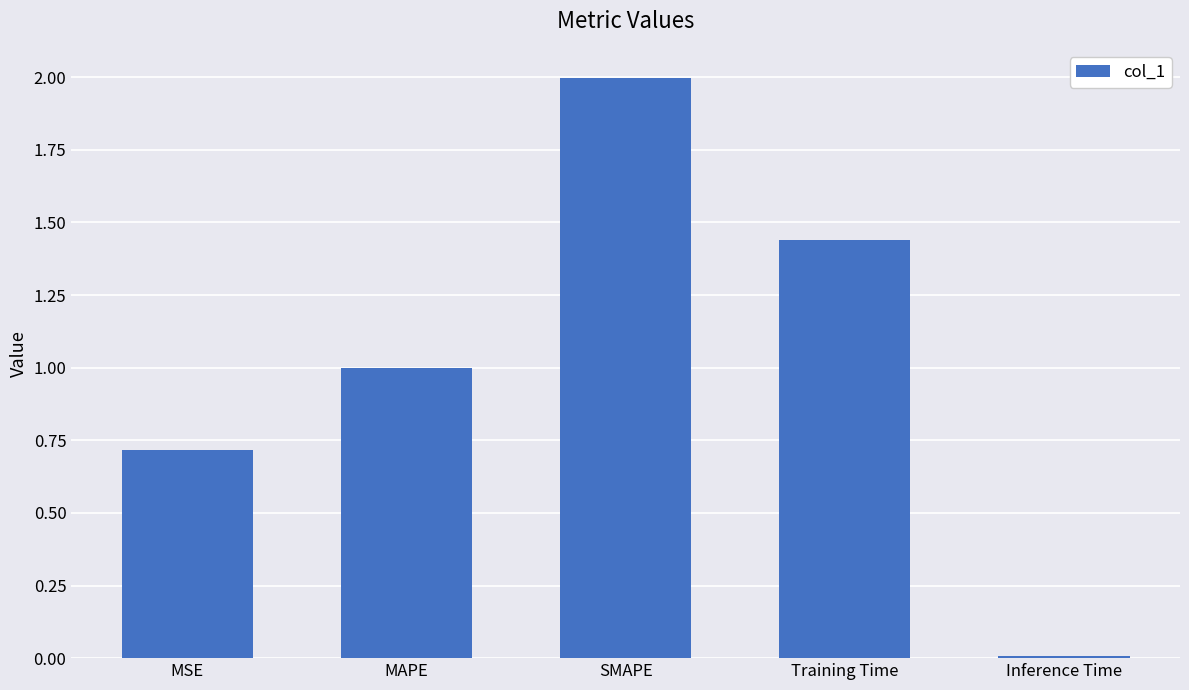

What is the change in value from MAPE to Training Time?

+0.4